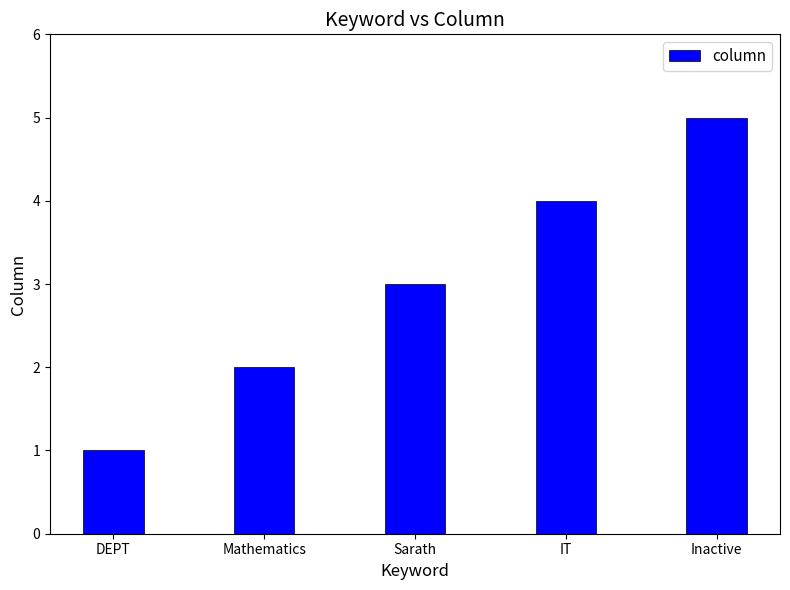

What is the difference between the second highest and minimum values?

3